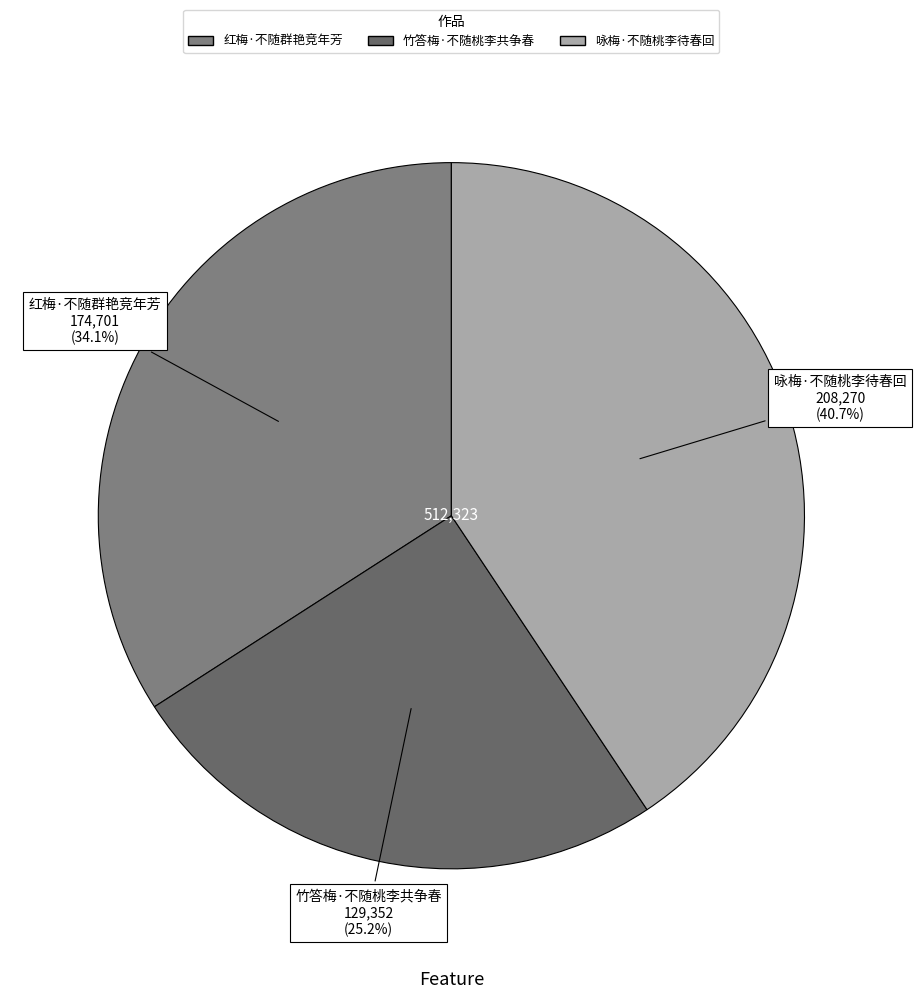

True or false: 竹答梅·不随桃李共争春 accounts for 19% of the total.

False